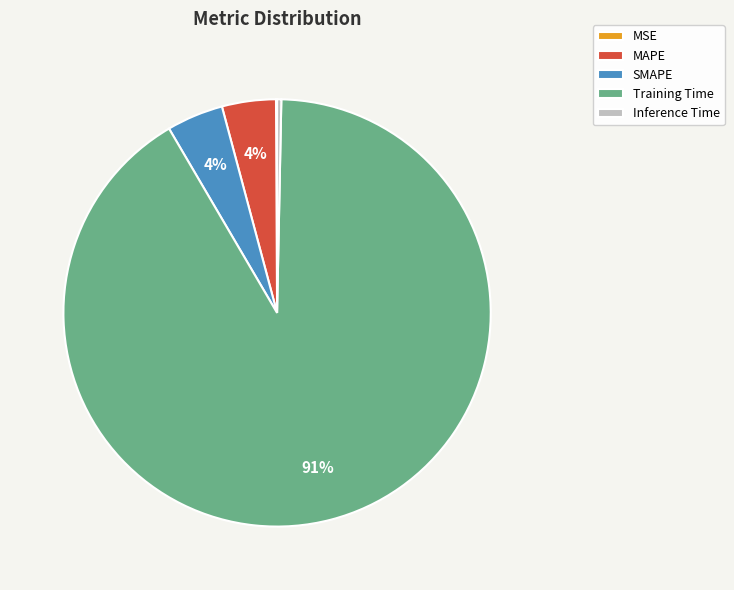

What percentage is the MAPE slice, to the nearest percent?

4%